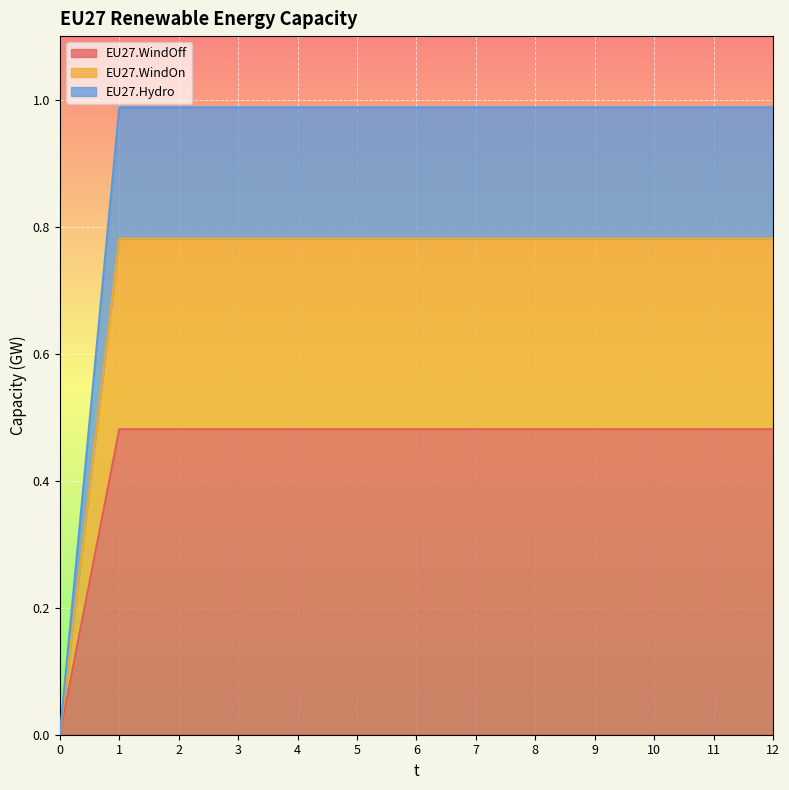

How many data points does each series have?

13